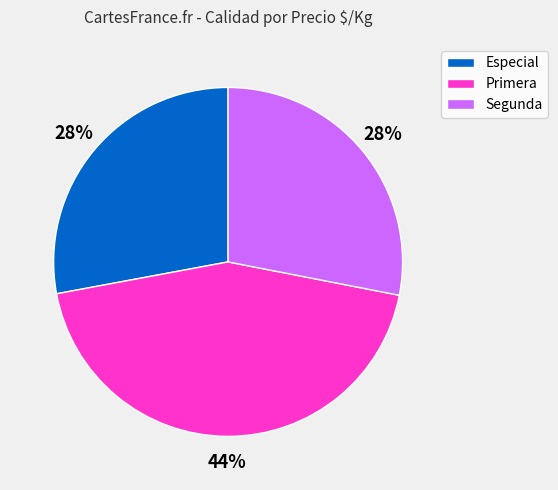

Is Especial the majority of the pie?

No